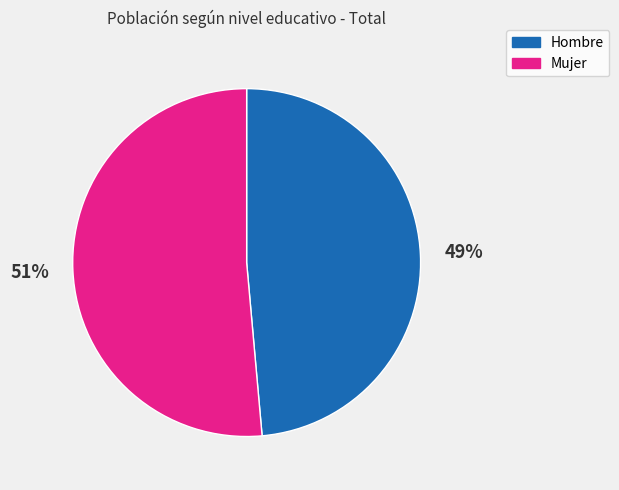

The Mujer slice represents 51% of the pie. True or false?

True